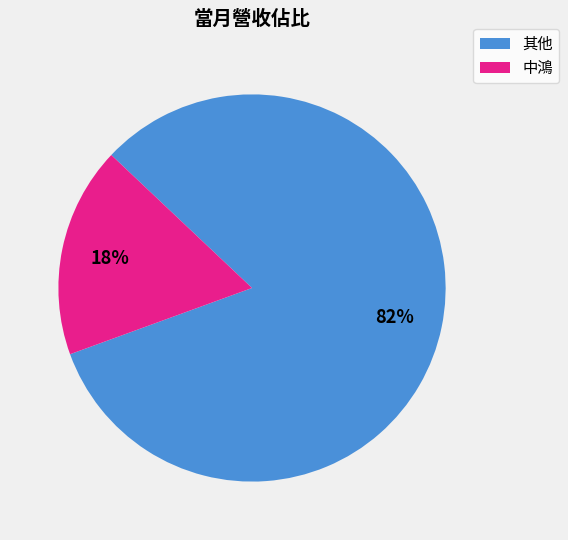

How many slices are in this pie chart?

2